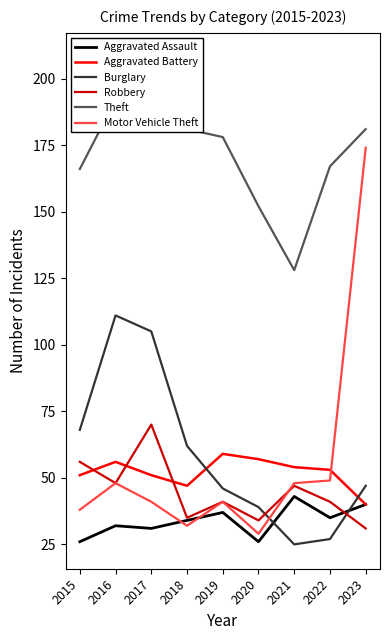

How many interior local peaks does the Robbery series have?

3